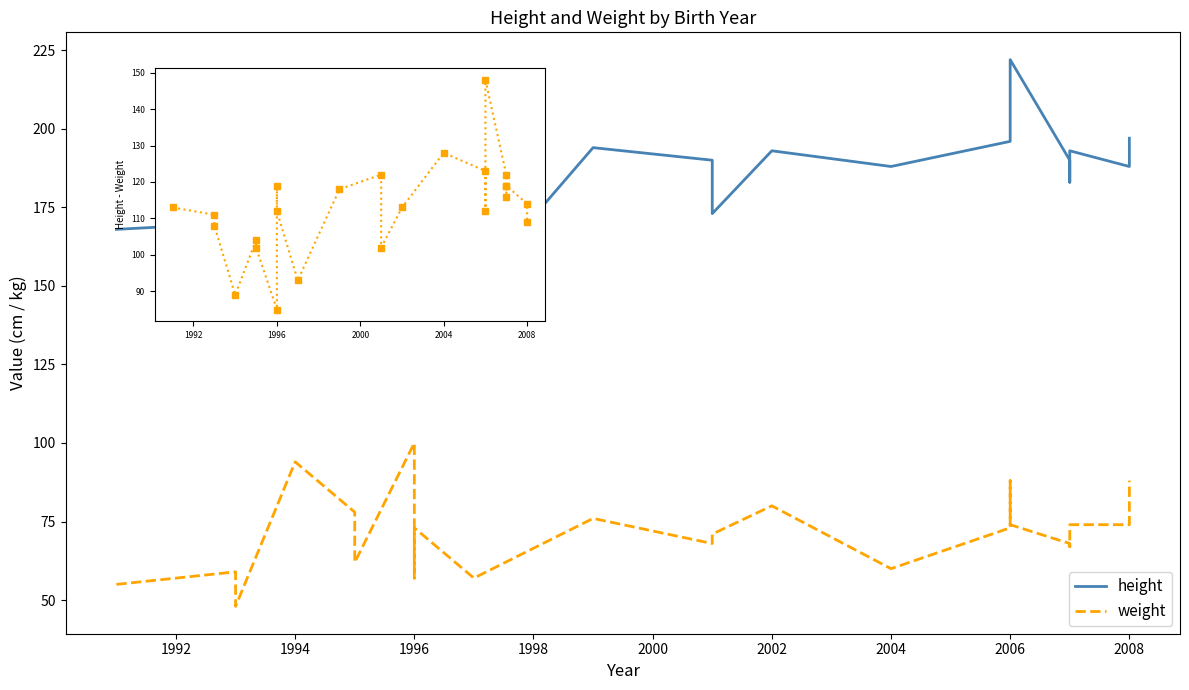

What is the label of the 22nd point from the right?

1994